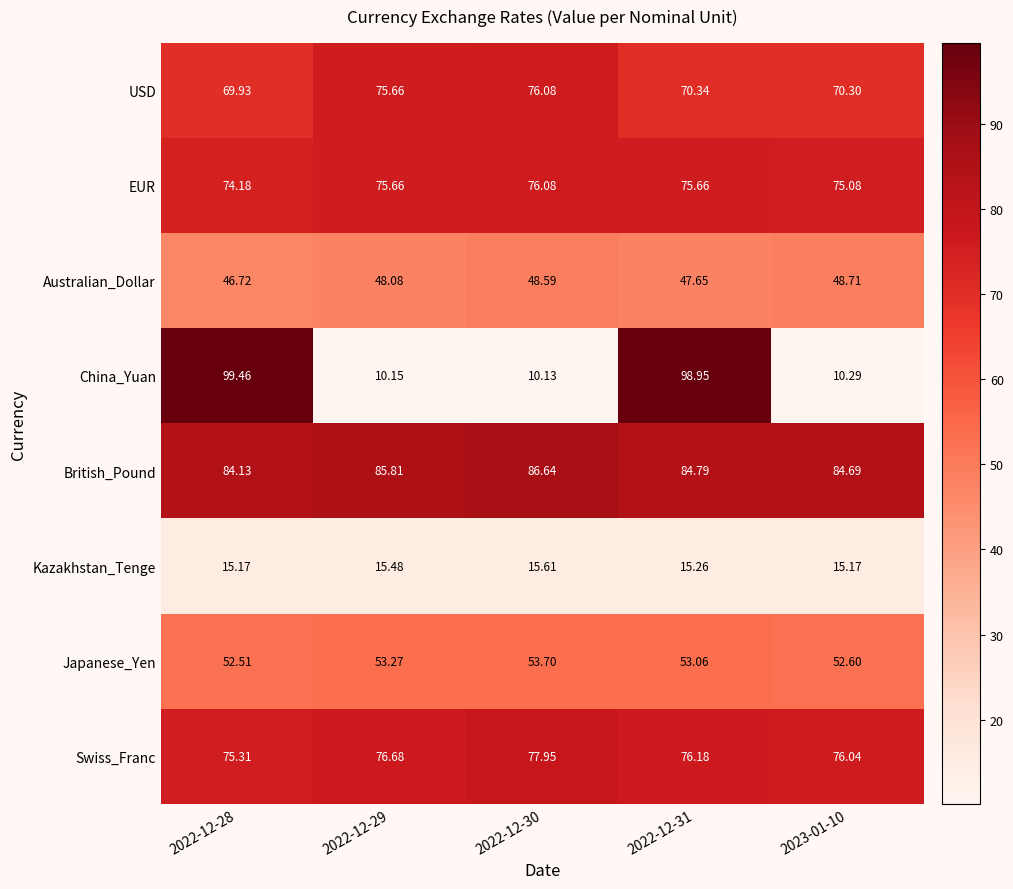

Rank the series at 2022-12-31 from highest to lowest value.

China_Yuan, British_Pound, Swiss_Franc, EUR, USD, Japanese_Yen, Australian_Dollar, Kazakhstan_Tenge